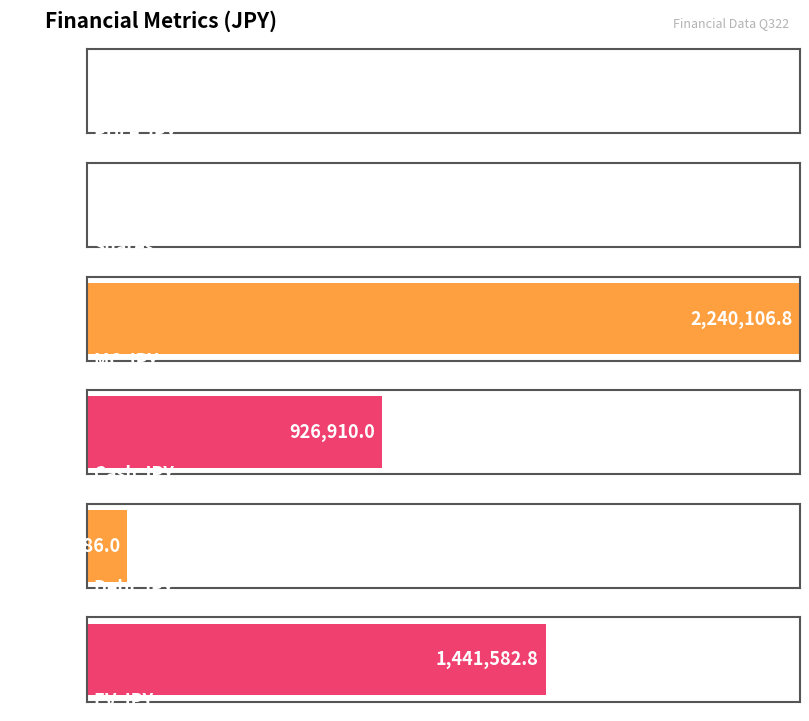

What is the label of the 5th bar from the left?

Debt JPY